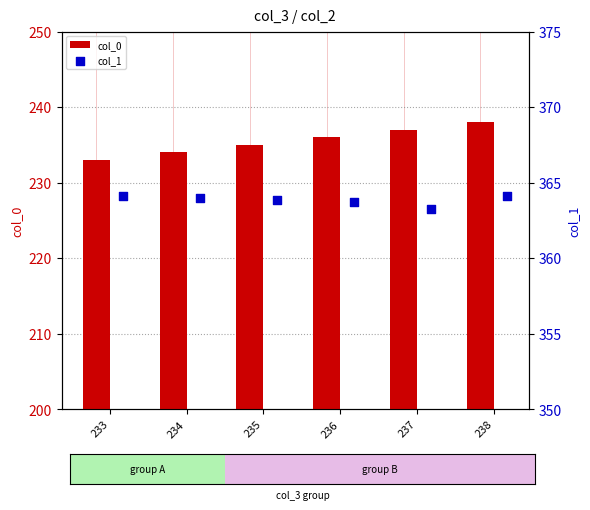

Which series has the largest total across all categories?

col_1